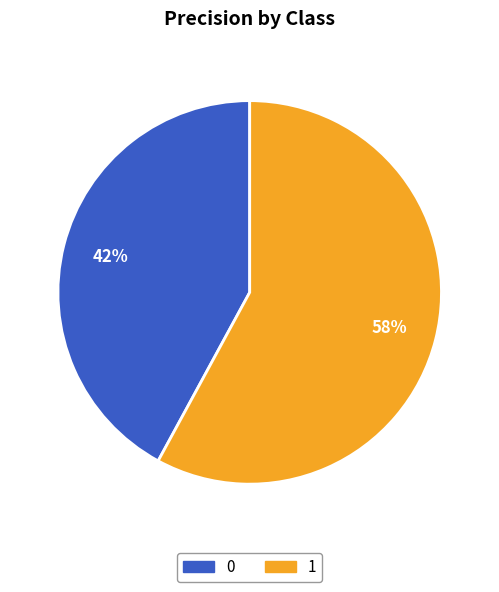

Is there any slice that represents more than half of the pie?

Yes